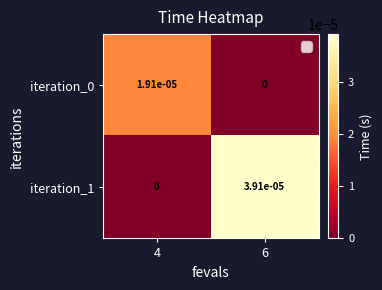

True or false: iteration_1 has a value of 0.0 at 4.

True